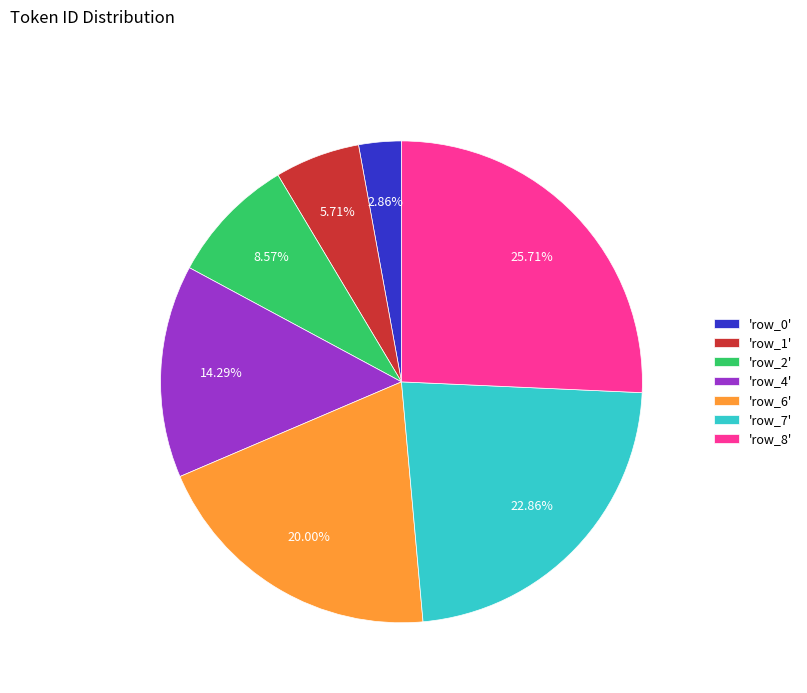

Approximately how many times larger is the value at 'row_4' compared to 'row_1'?

2.5